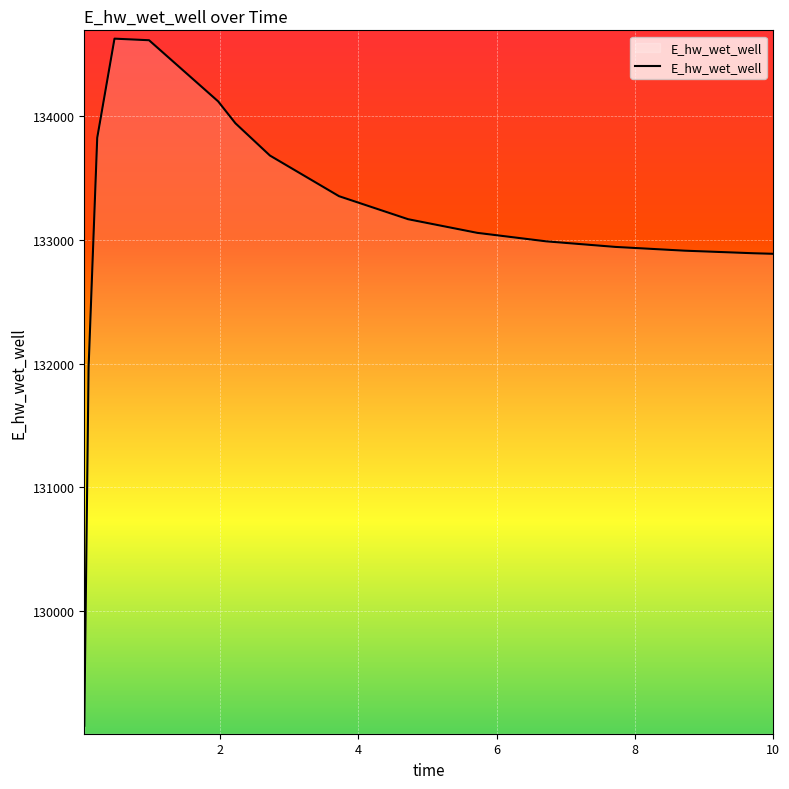

What is the maximum value shown in the chart?

134627.8